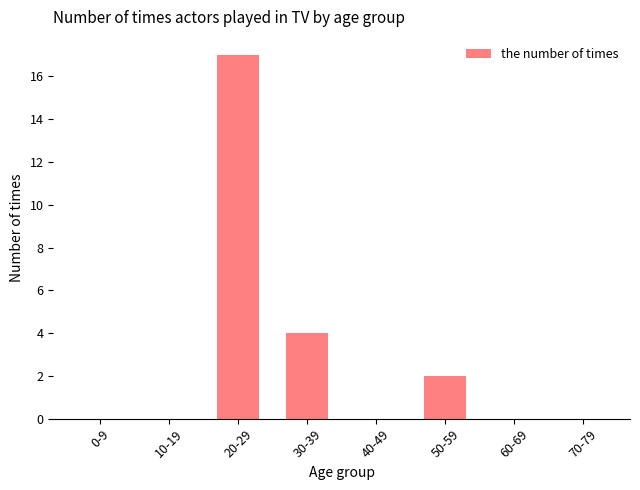

What is the greatest value displayed?

17